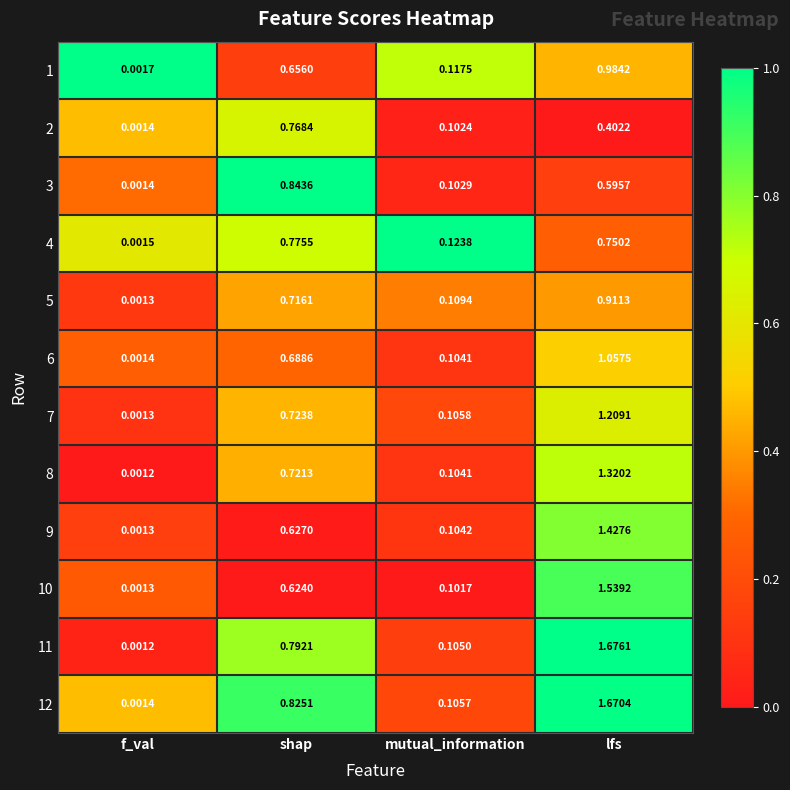

Rank the categories by 9 value from highest to lowest.

lfs, shap, mutual_information, f_val